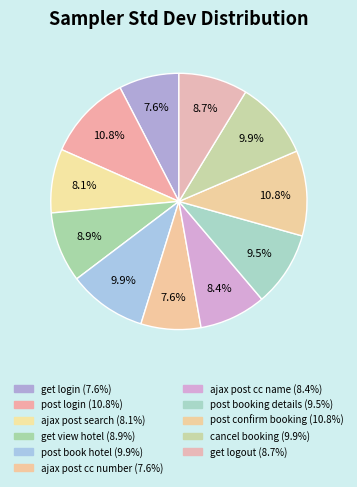

Is it true that post confirm booking is 11% of the pie?

True